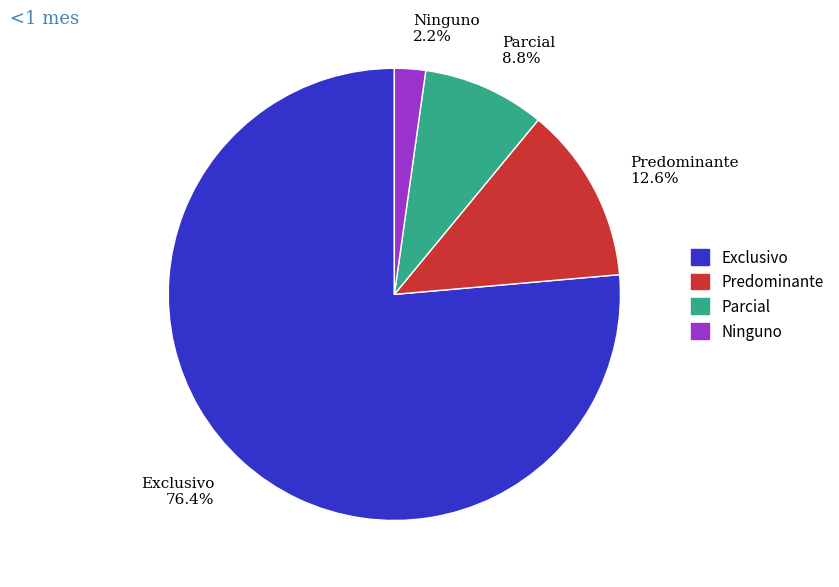

Does Exclusivo account for over 50% of the chart?

Yes